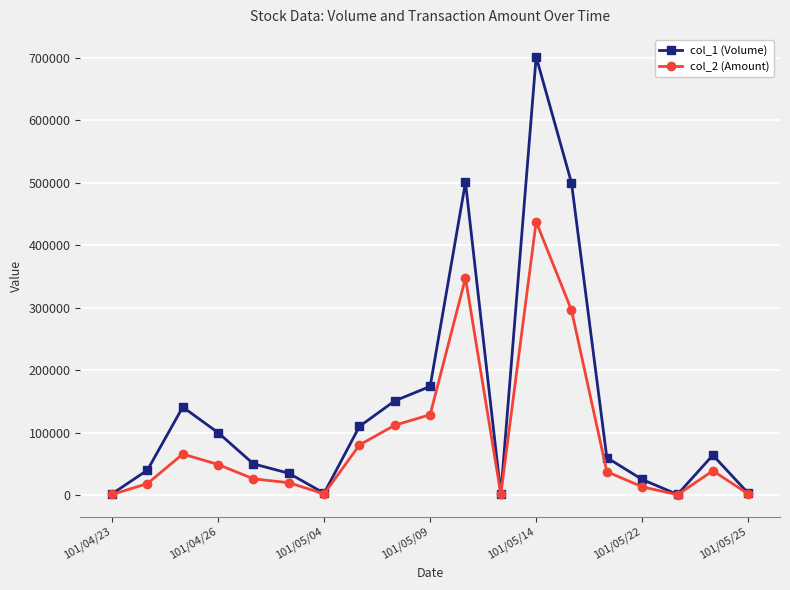

Which series has the widest spread of values?

col_1 (Volume)